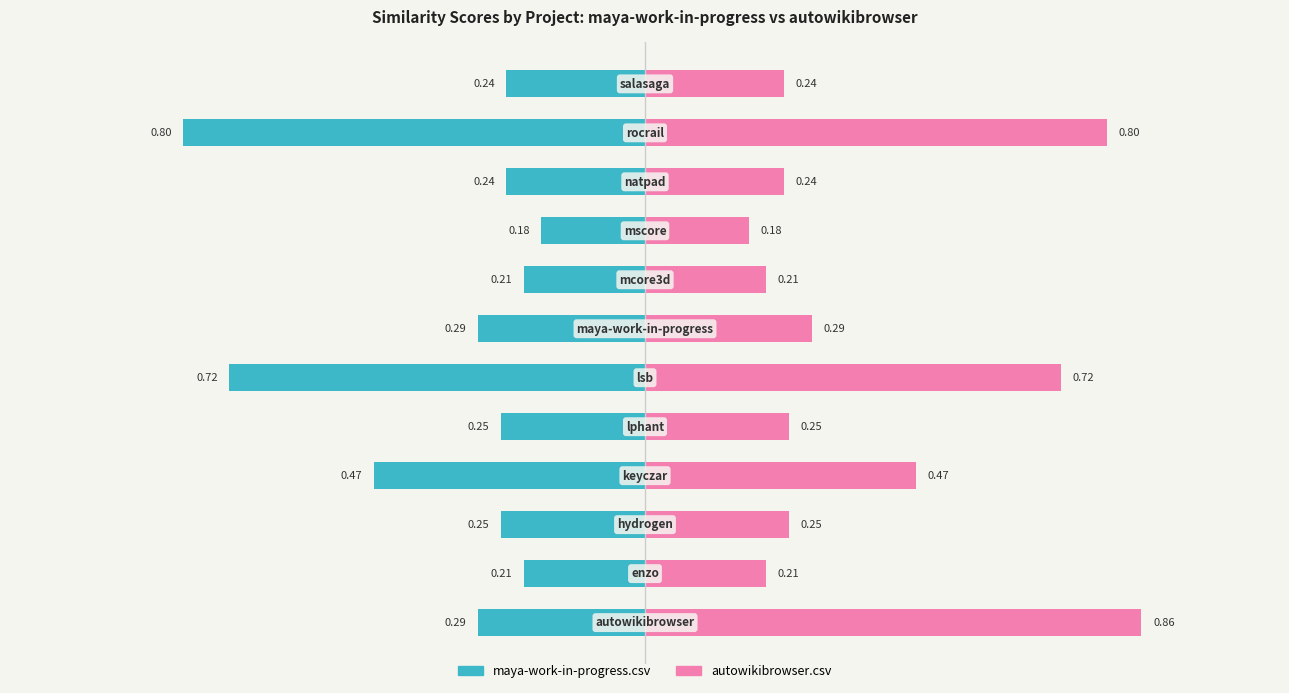

What is the value of the maya-work-in-progress.csv bar at the 6th from the left?

-0.7